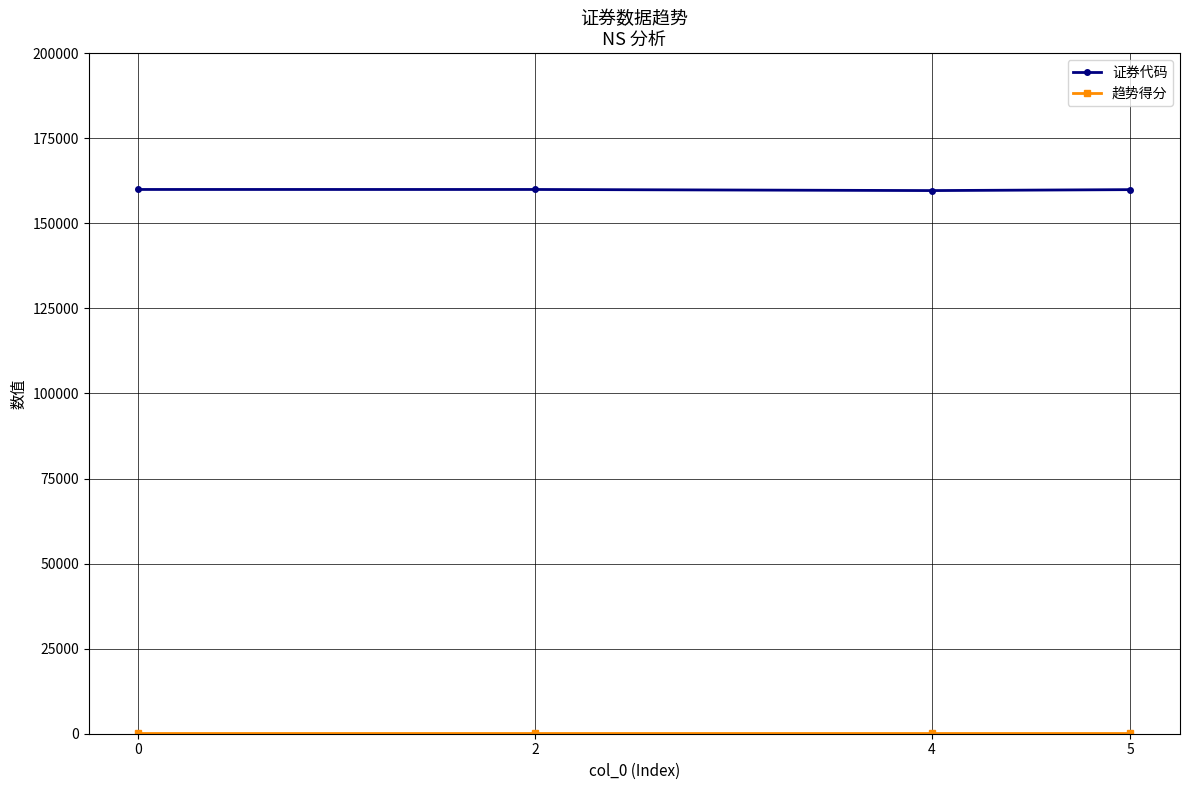

What is the difference between the second highest and minimum values in the 证券代码 series?

322